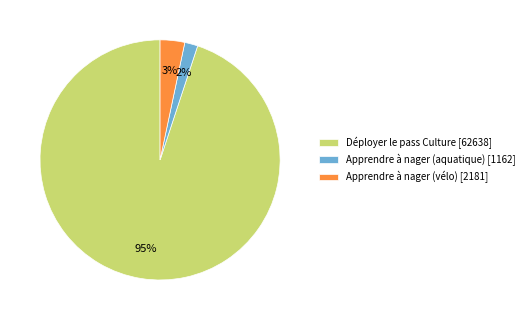

The Déployer le pass Culture slice represents 84% of the pie. True or false?

False